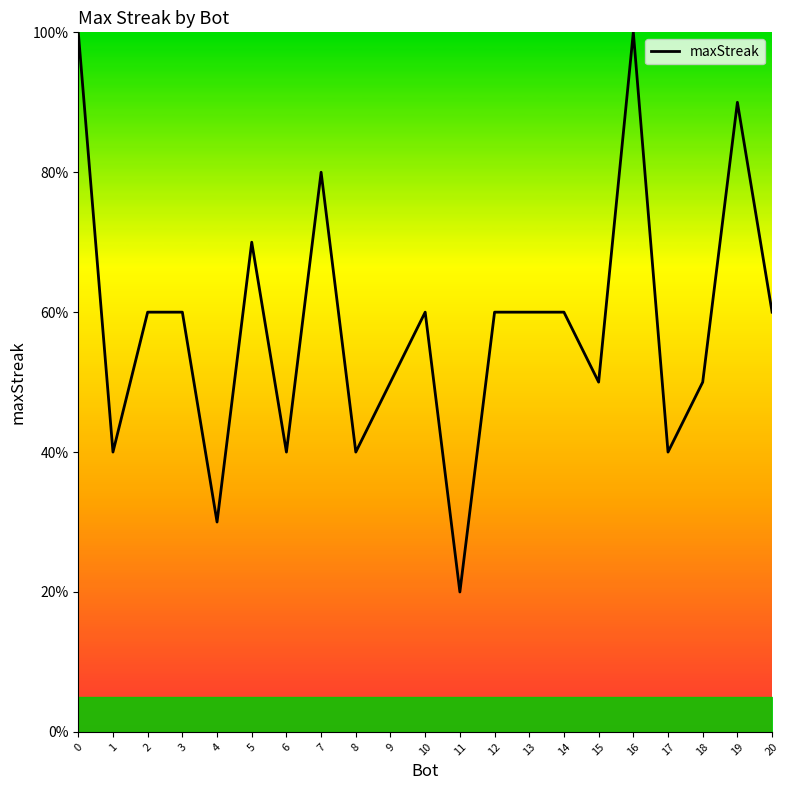

What is the sum of the values at 5 and 14?

130